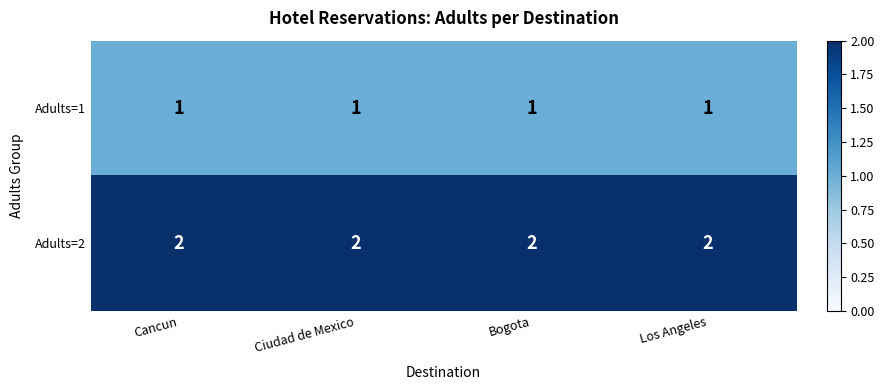

At Cancun, list the series in order from smallest to largest.

Adults=1, Adults=2